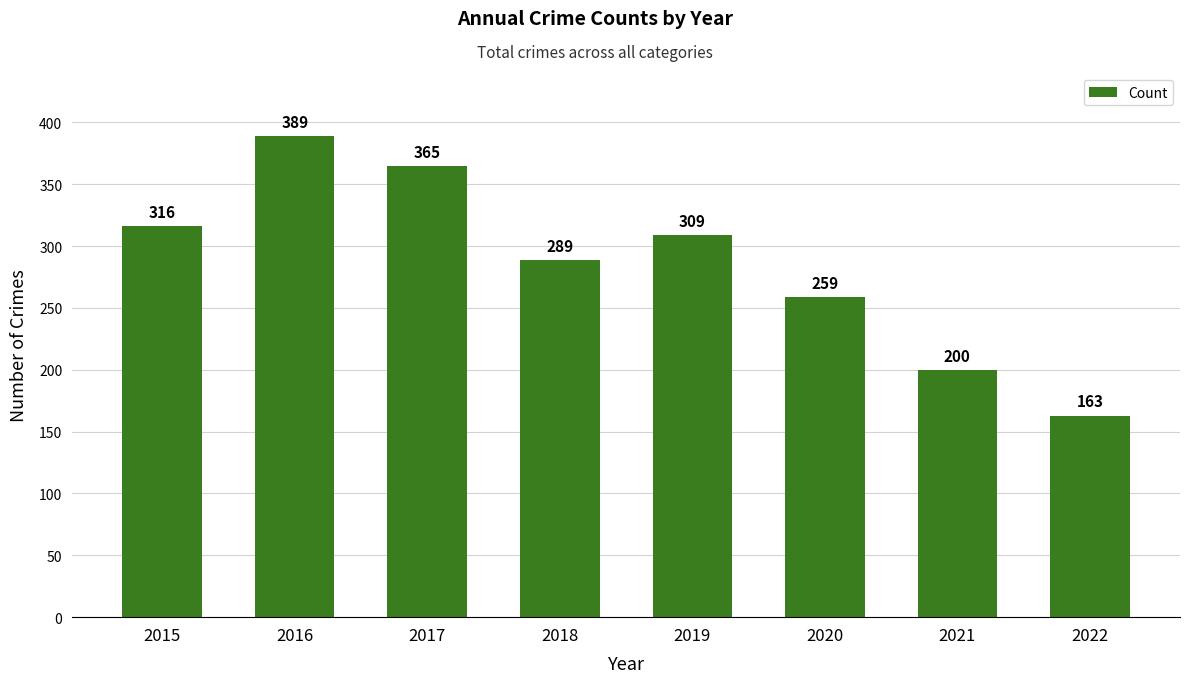

The chart shows a value of 73 at 2021. True or false?

False